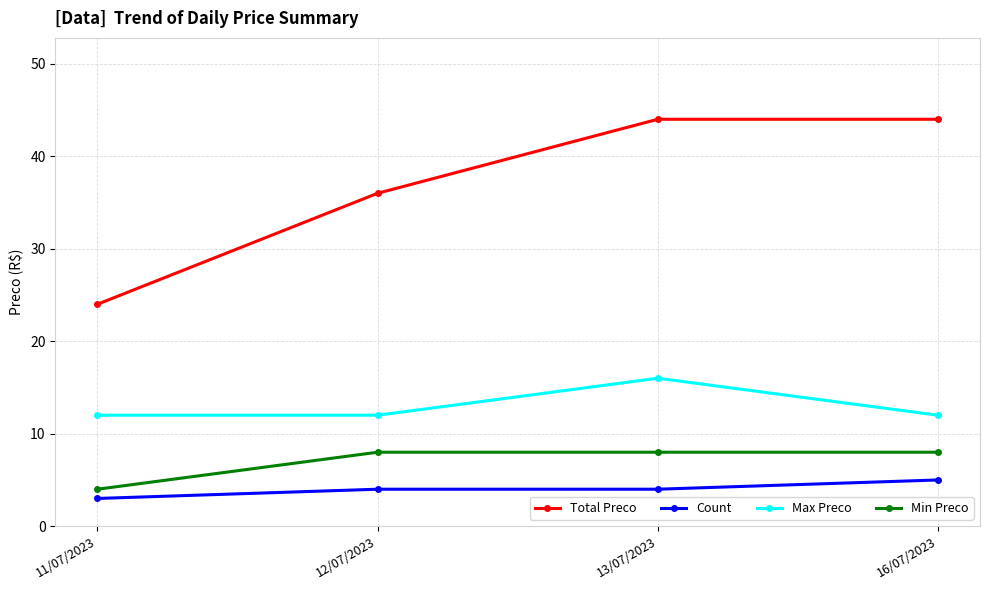

The Min Preco series shows 4 at 11/07/2023. True or false?

True